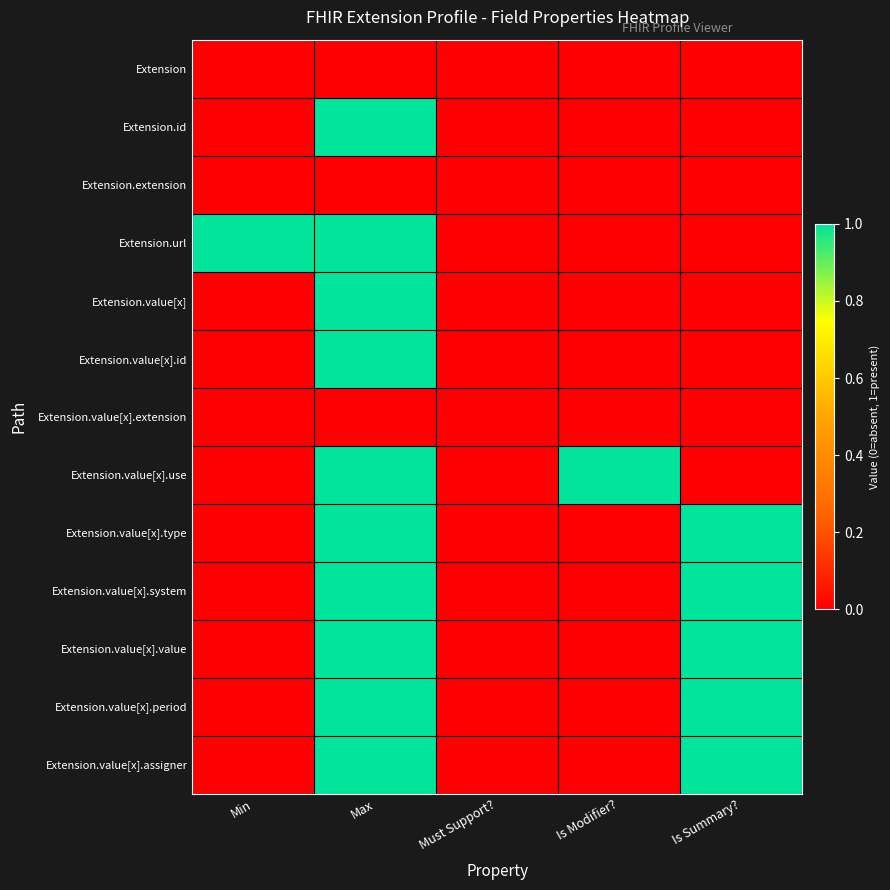

List the series in order of their peak value, highest first.

Extension.id, Extension.url, Extension.value[x], Extension.value[x].id, Extension.value[x].use, Extension.value[x].type, Extension.value[x].system, Extension.value[x].value, Extension.value[x].period, Extension.value[x].assigner, Extension, Extension.extension, Extension.value[x].extension